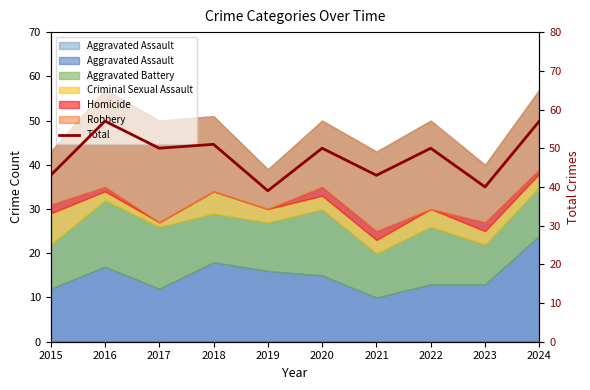

What is the ratio of the value at 2018 to the value at 2024?

0.9